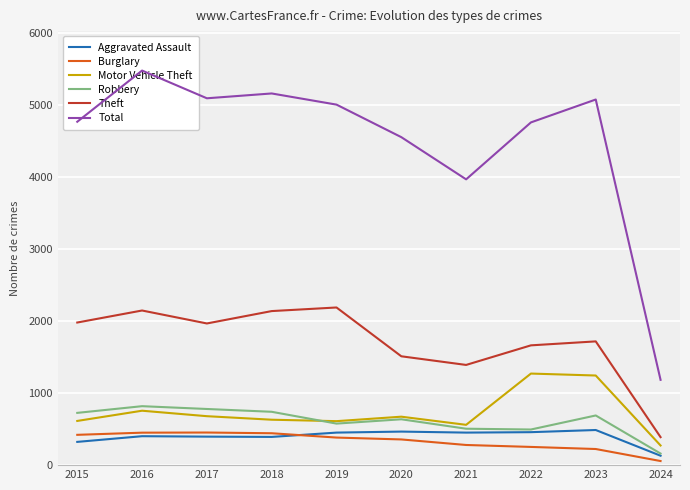

The value of Total at 2022 is 4761. True or false?

True